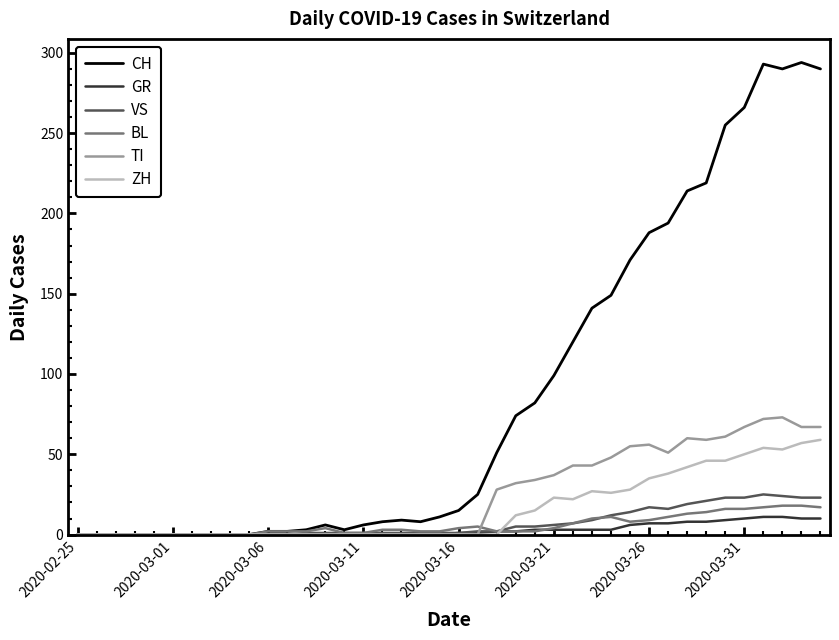

At how many categories does at least one series exceed 132?

13